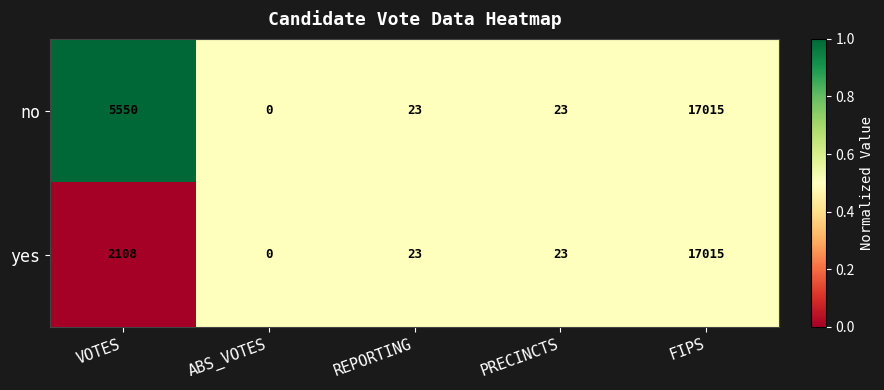

What is the difference between the second highest and minimum values in the no series?

5550